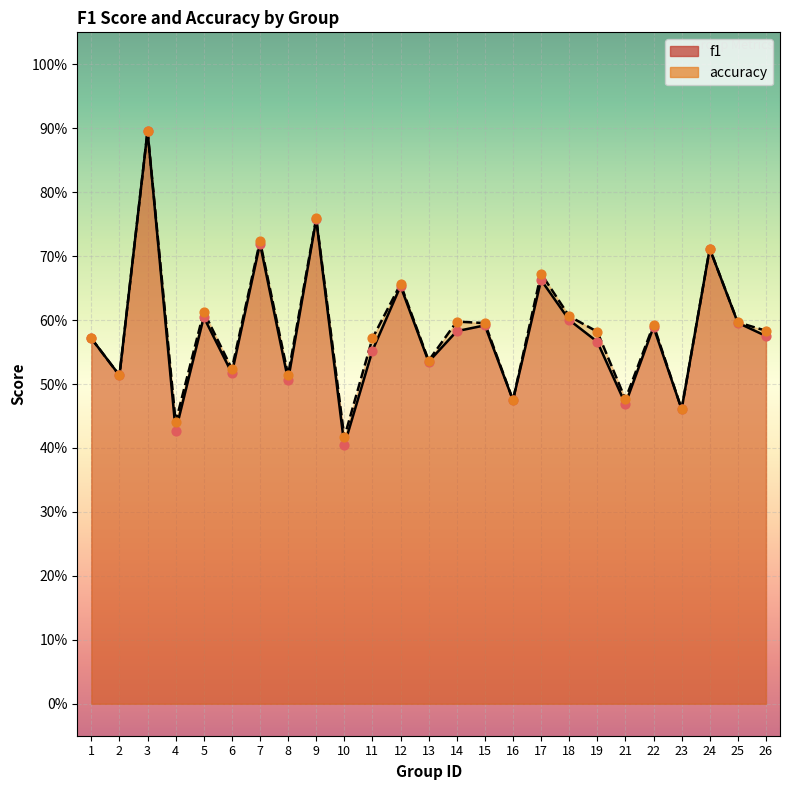

What are all the series names shown in the legend?

f1, accuracy